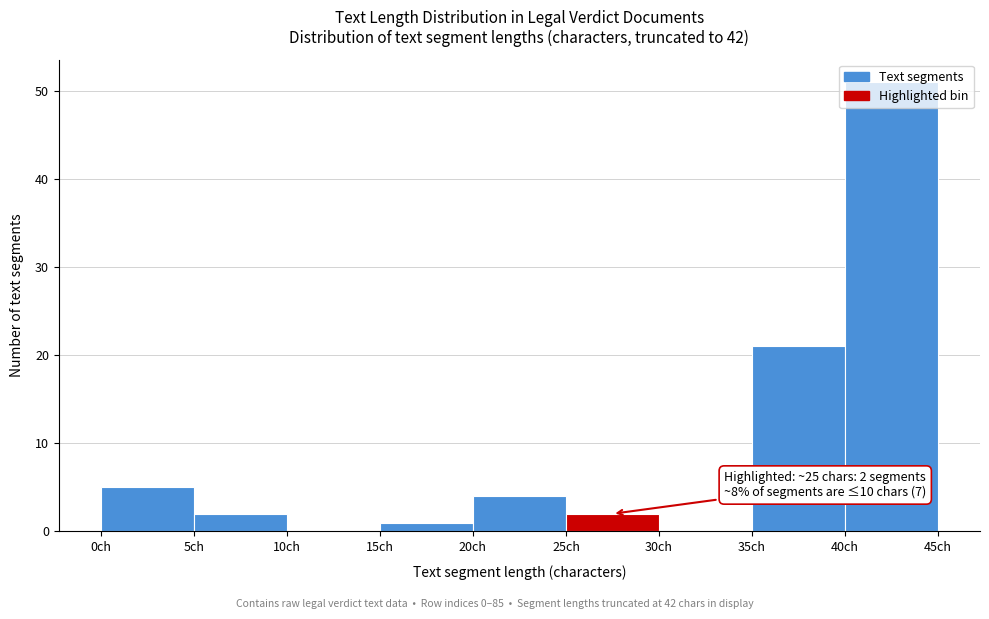

Which range on the x-axis has the tallest bar?

40 to 45